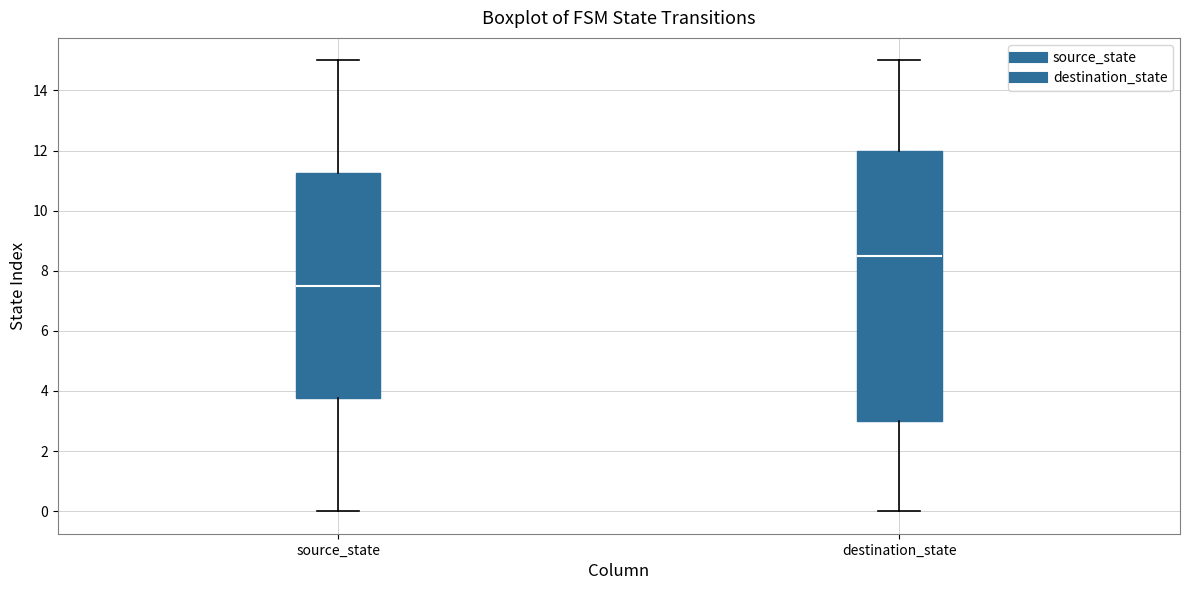

Reading left to right, transcribe this box plot: for each box, give where its median line is, the range the box spans, and where its two whiskers end, as read against the y-axis. The values are not printed on the chart, so give them approximately, as read against the axis.

source_state: median 7.6, box 3.8 to 11.2, whiskers 0.0 to 15.0
destination_state: median 8.6, box 3.0 to 12.0, whiskers 0.0 to 15.0